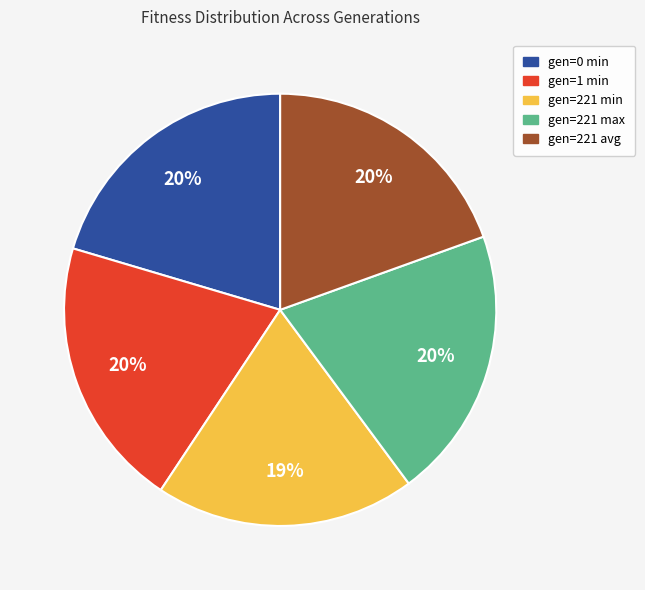

Is the sum of gen=0 min and gen=221 avg greater than half?

No